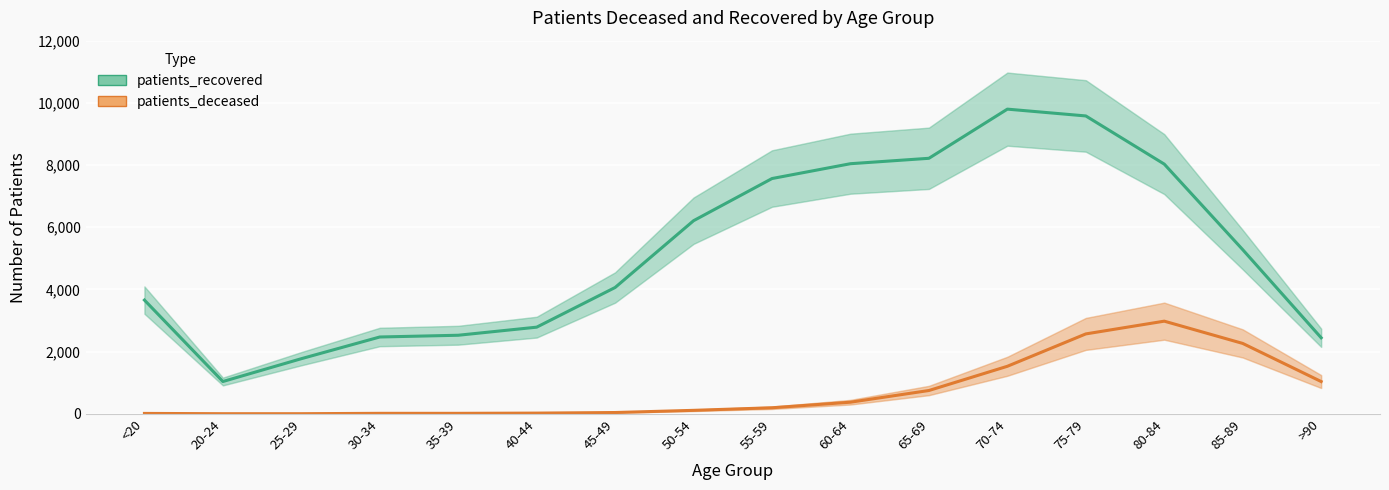

Which series has the widest spread of values?

patients_recovered